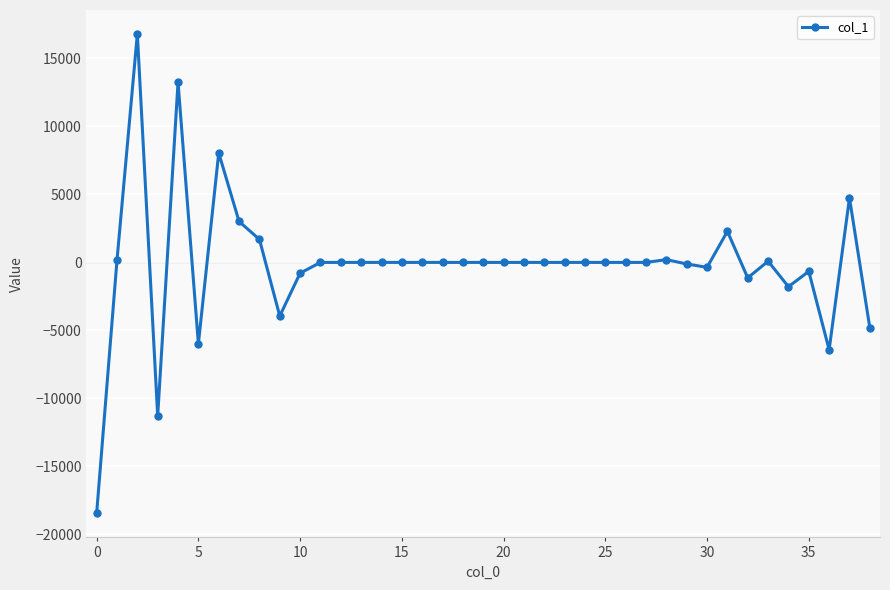

How many series are shown in this chart?

1